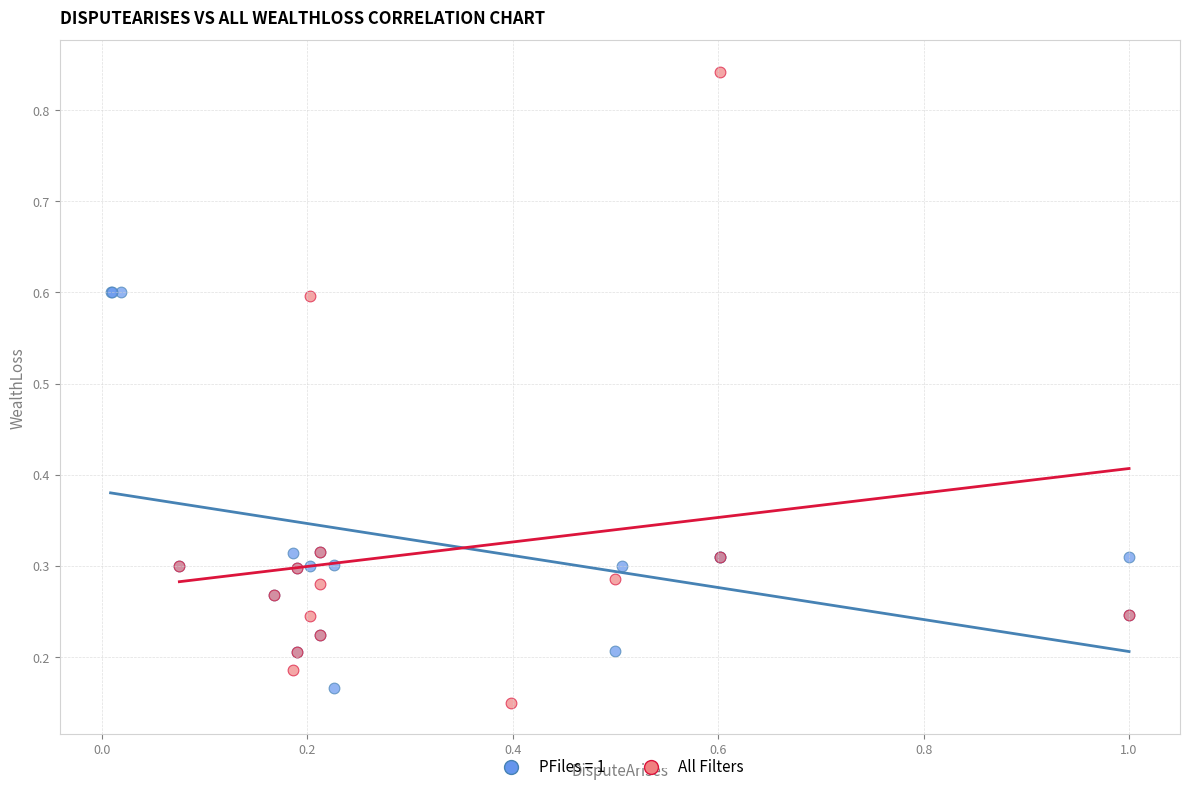

Which series has the widest spread of Y values?

All Filters